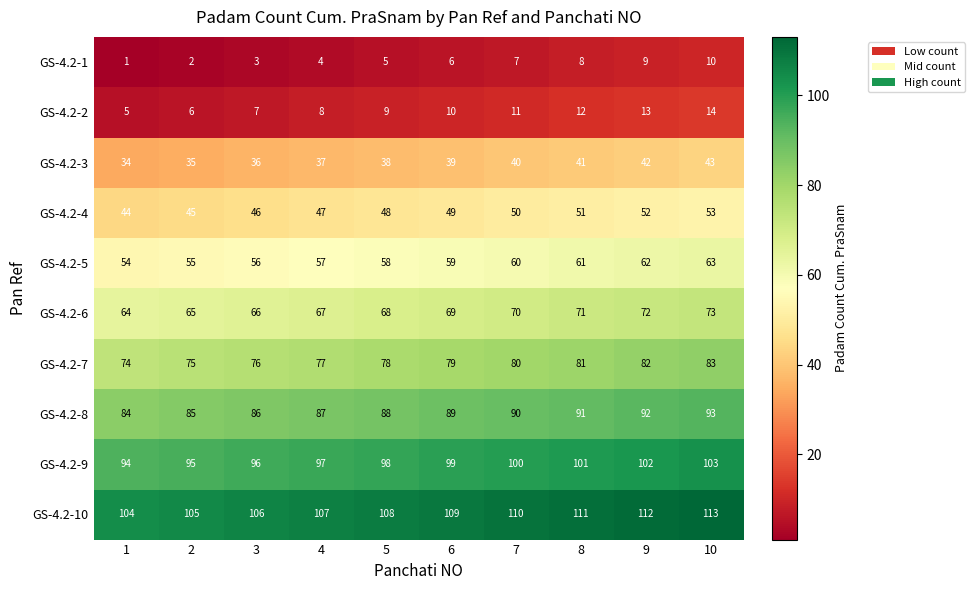

What is the difference between the highest and lowest values at 10?

103